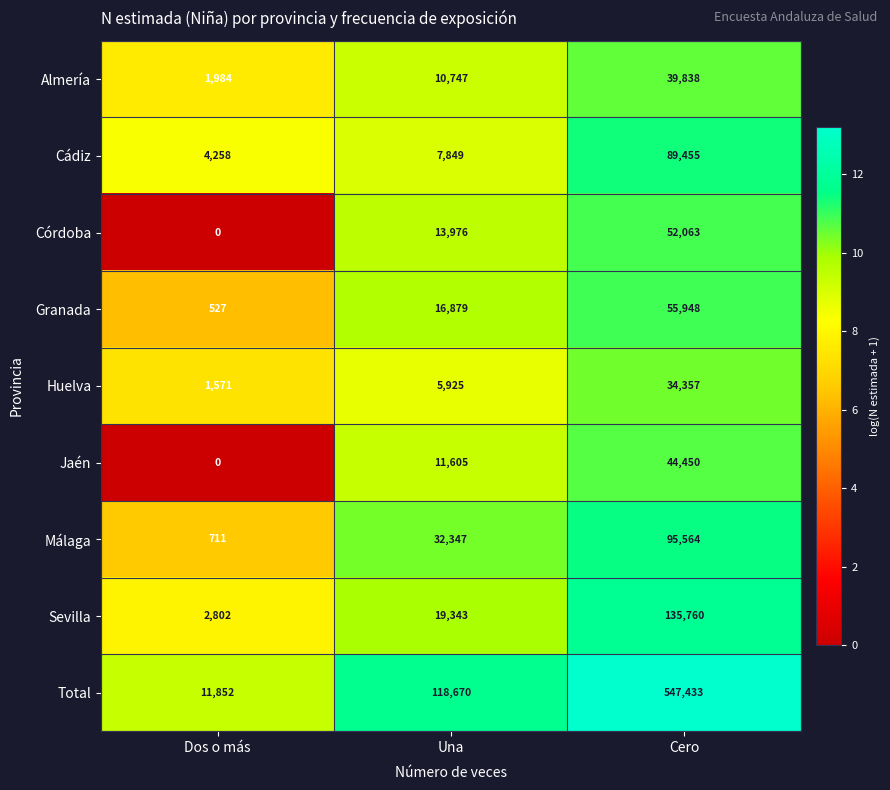

Reading left to right, transcribe all the data shown in this chart.

Almería: Dos o más=1984	Una=10747	Cero=39838
Cádiz: Dos o más=4258	Una=7849	Cero=89455
Córdoba: Dos o más=0	Una=13976	Cero=52063
Granada: Dos o más=527	Una=16879	Cero=55948
Huelva: Dos o más=1571	Una=5925	Cero=34357
Jaén: Dos o más=0	Una=11605	Cero=44450
Málaga: Dos o más=711	Una=32347	Cero=95564
Sevilla: Dos o más=2802	Una=19343	Cero=135760
Total: Dos o más=11852	Una=118670	Cero=547433